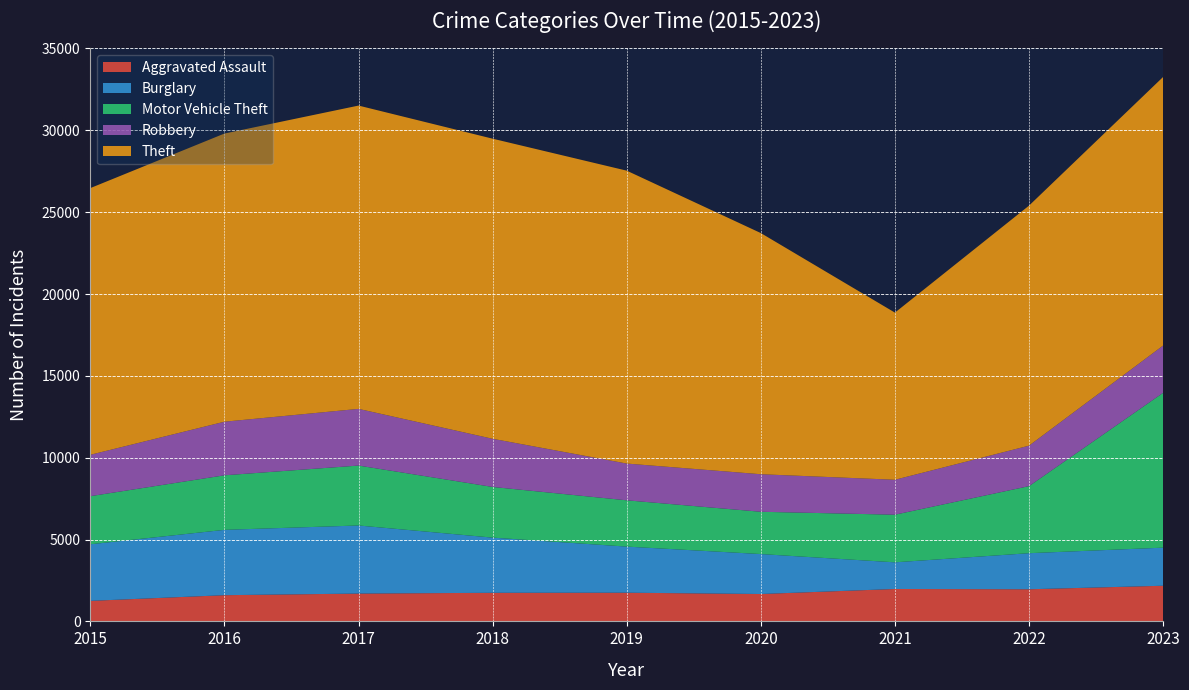

Reading left to right, transcribe all the data shown in this chart.

Aggravated Assault: 1254	1601	1700	1747	1753	1673	1980	1963	2178
Burglary: 3457	3991	4159	3370	2816	2440	1628	2203	2326
Motor Vehicle Theft: 2939	3333	3661	3096	2828	2584	2910	4097	9460
Robbery: 2528	3274	3463	2942	2245	2293	2134	2473	2887
Theft: 16293	17604	18529	18333	17893	14732	10211	14664	16409